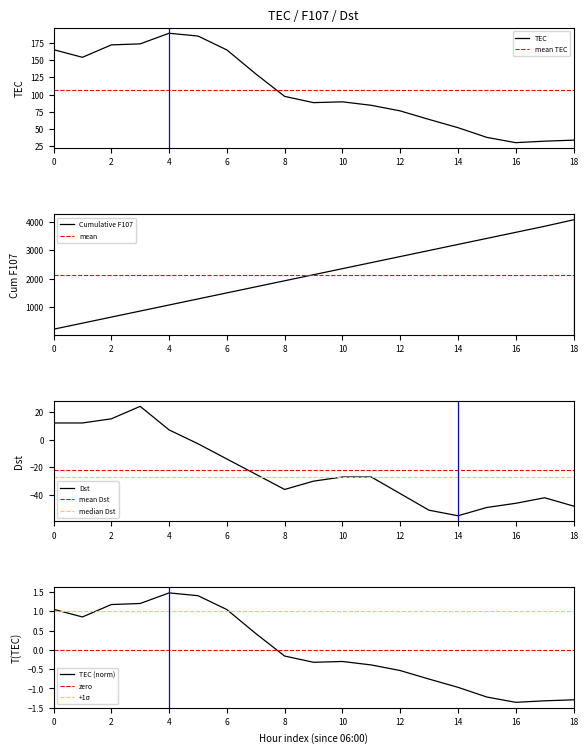

What is the difference between the maximum and minimum values in the Dst series?

79